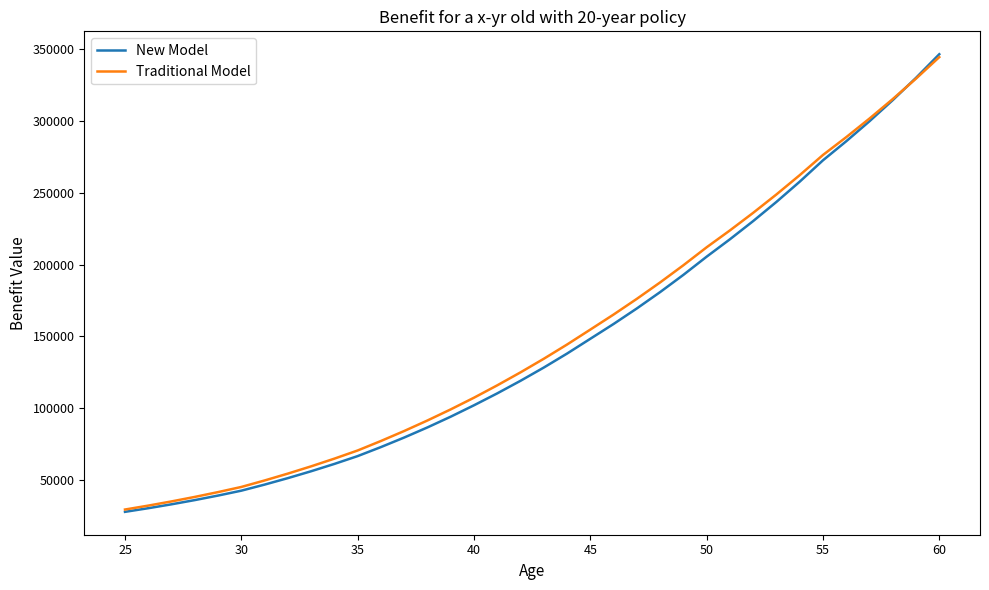

Which series has the largest range (max minus min)?

New Model